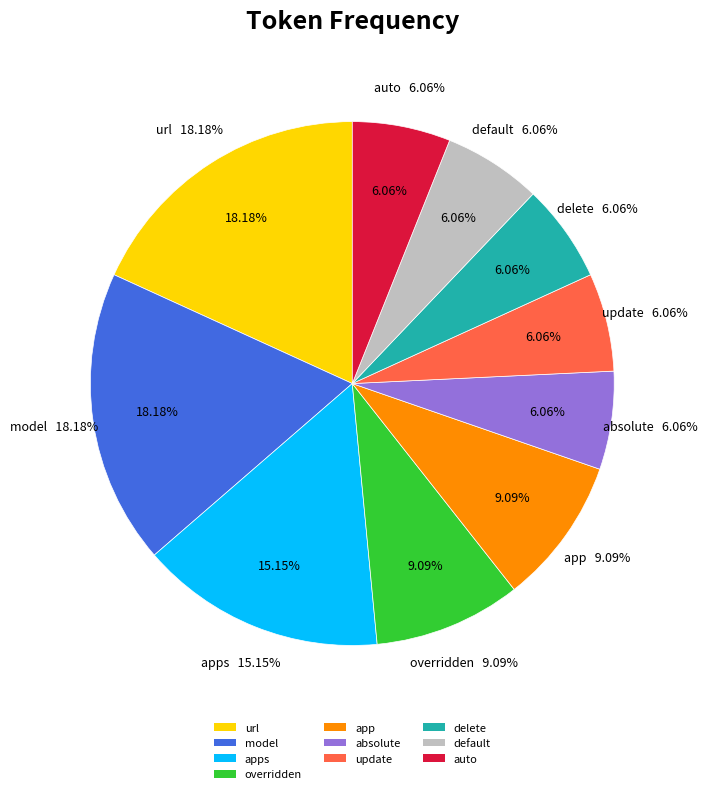

Rank the categories by value from highest to lowest.

url, model, apps, overridden, app, absolute, update, delete, default, auto